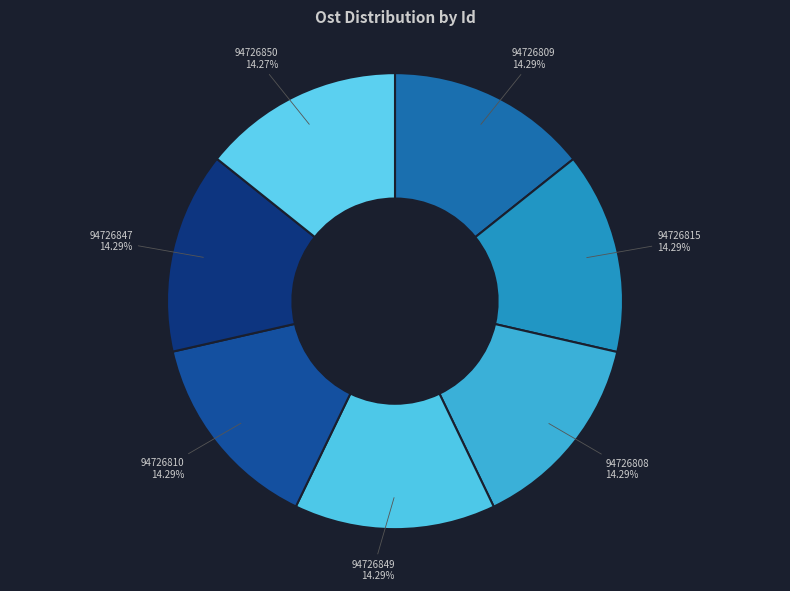

Approximately how many times larger is the value at 94726809 compared to 94726850?

1.0